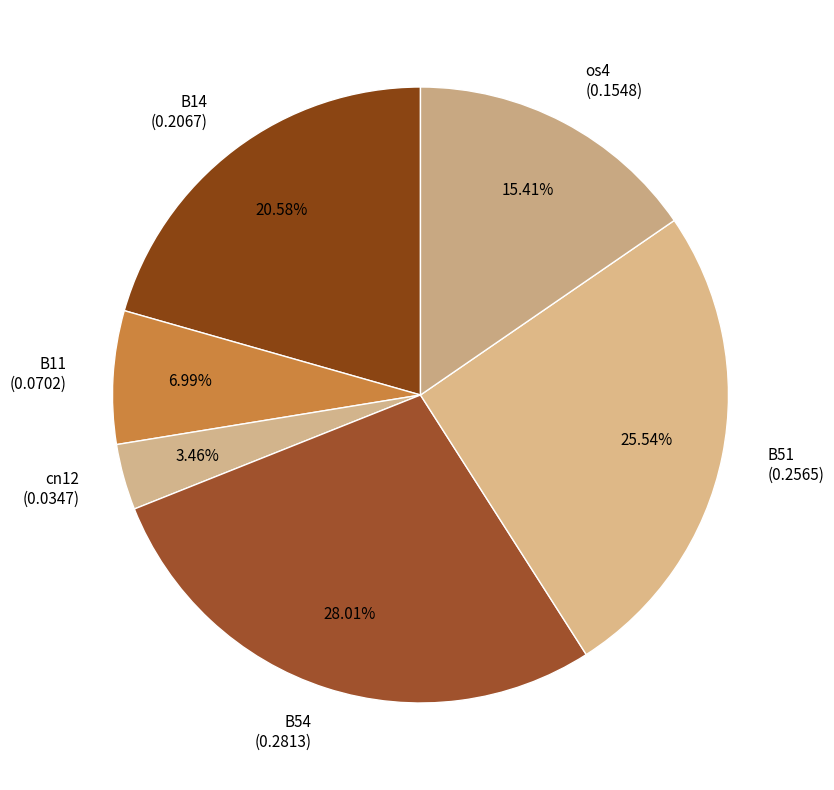

How much of the chart is everything except B51?

74.5%